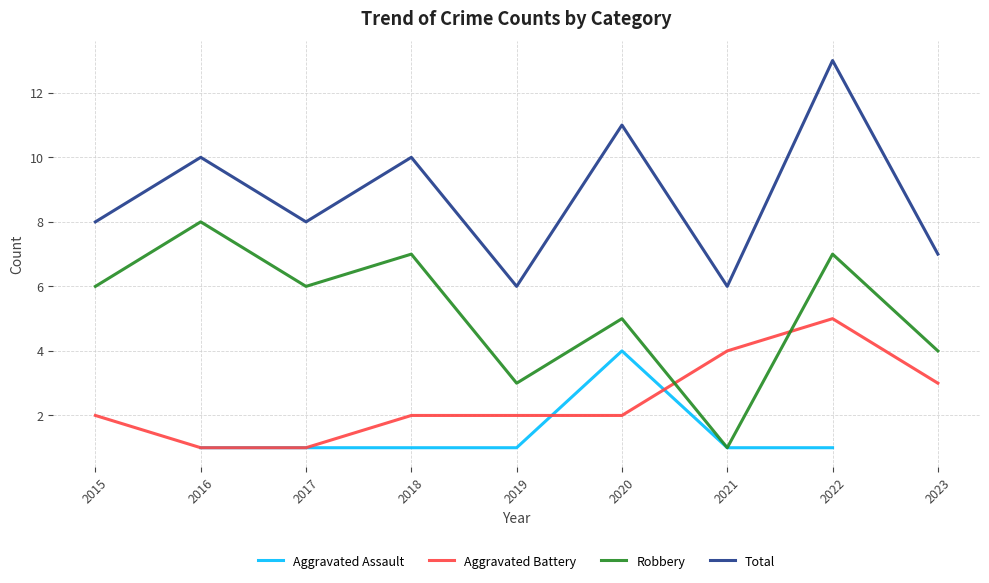

Is the value of Aggravated Battery at 2019 greater than the value of Aggravated Assault at 2016?

Yes